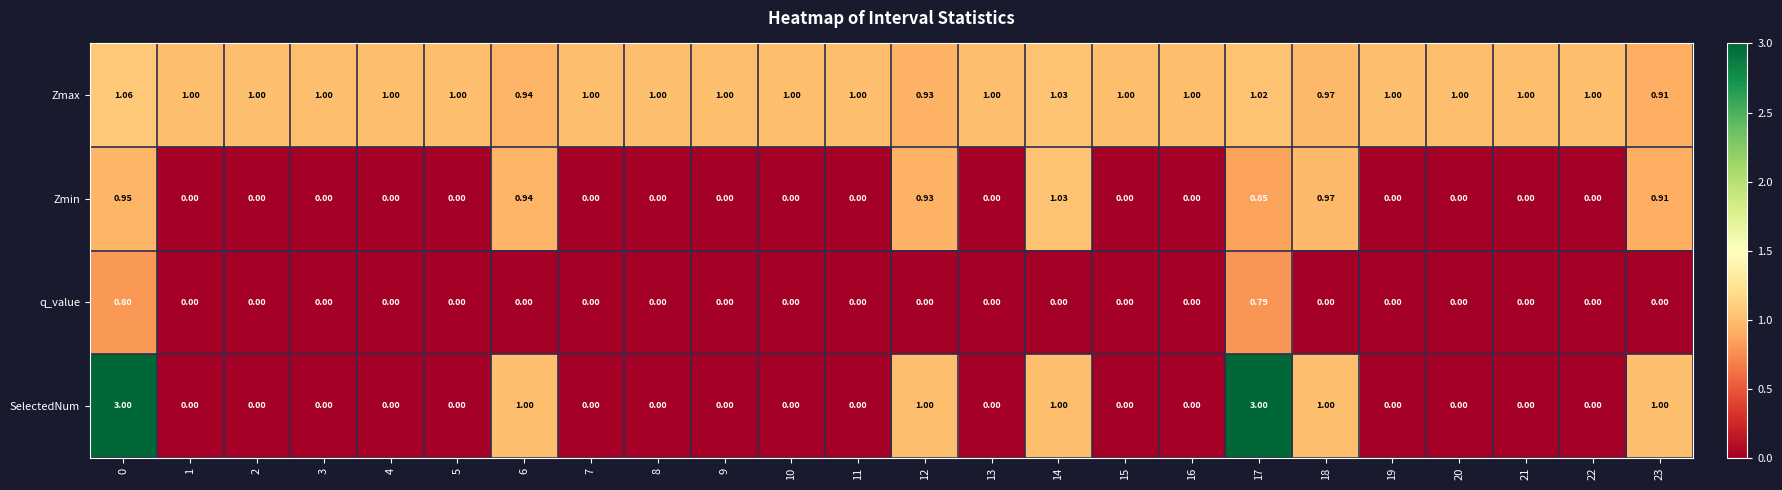

List the series in order of their peak value, highest first.

SelectedNum, Zmax, Zmin, q_value